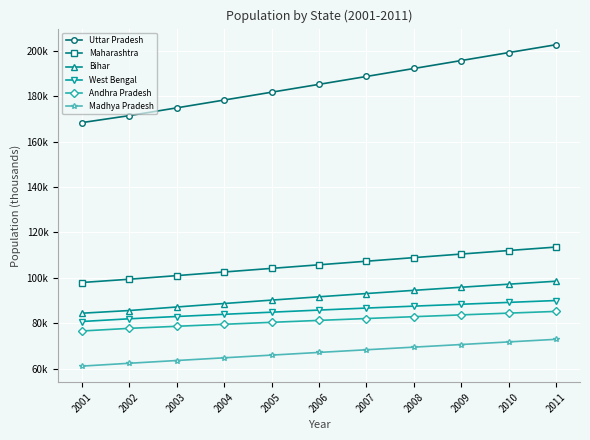

Where is Uttar Pradesh nearest to the value 185640?

2006